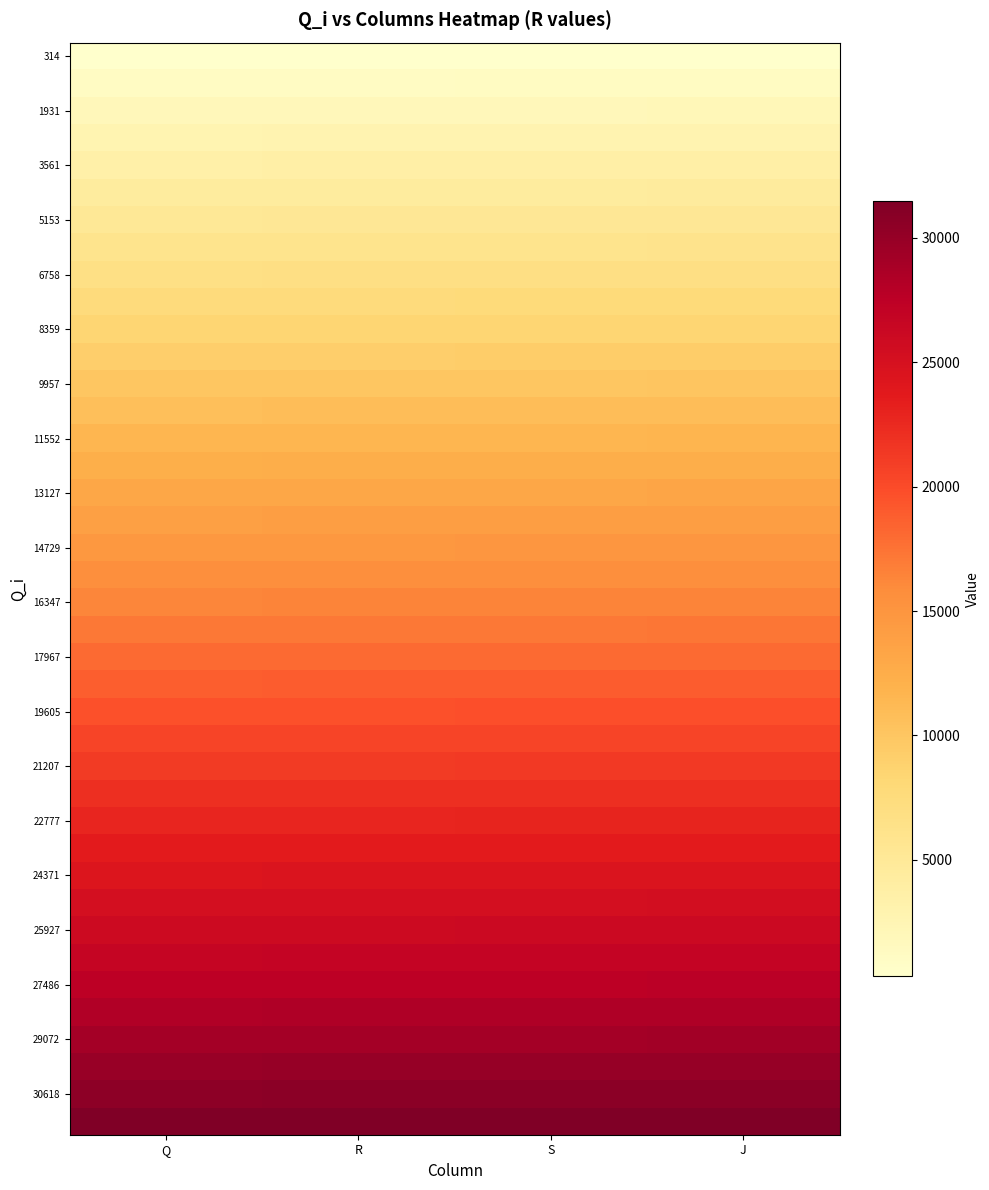

Count the number of categories in the chart.

4